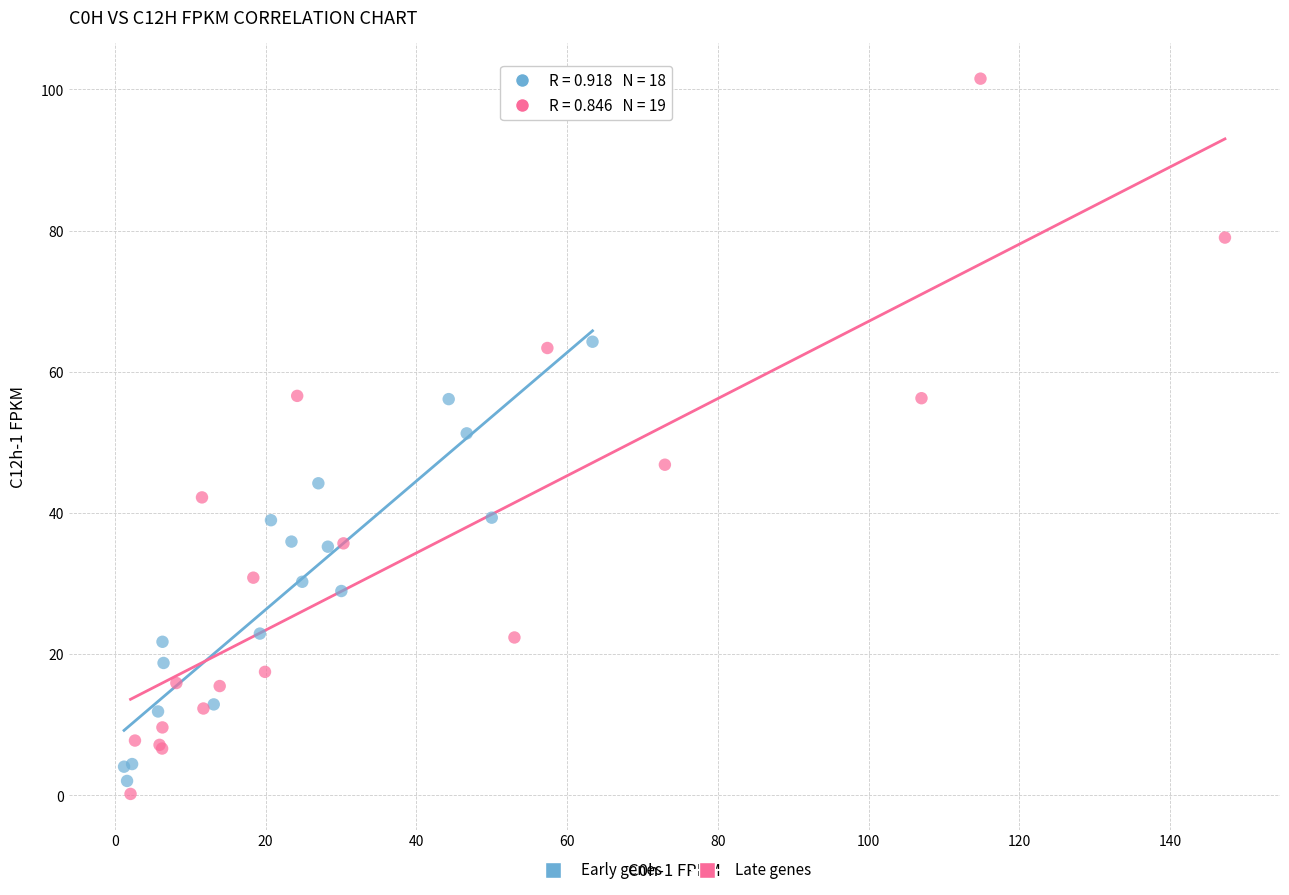

Which series contains the highest Y value?

Late genes